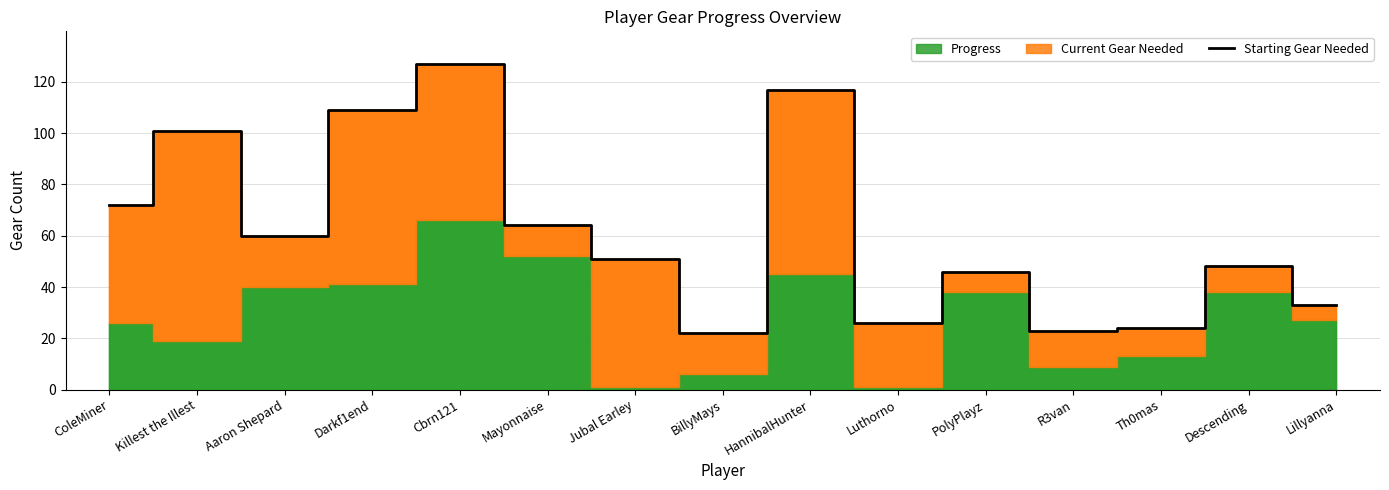

Reading right to left, what are all the values shown in this chart?

Lillyanna=33	Descending=48	Th0mas=24	R3van=23	PolyPlayz=46	Luthorno=26	HannibalHunter=117	BillyMays=22	Jubal Earley=51	Mayonnaise=64	Cbrn121=127	Darkf1end=109	Aaron Shepard=60	Killest the Illest=101	ColeMiner=72